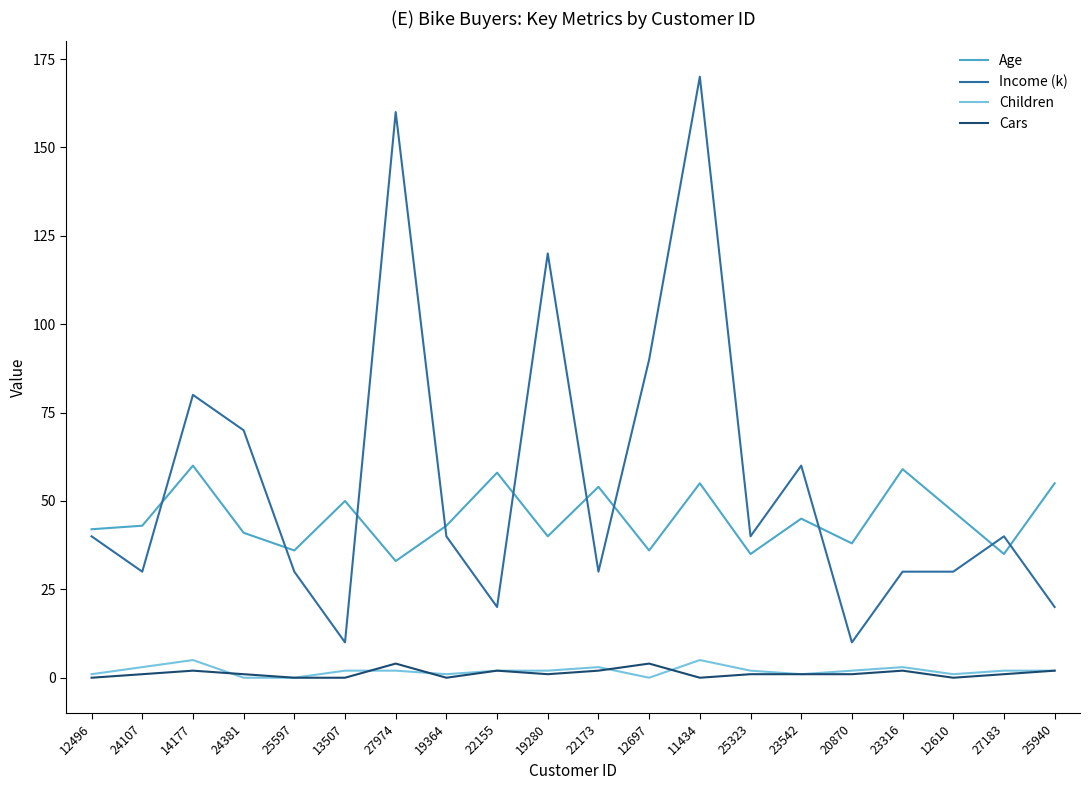

The Age series shows 36 at 12697. True or false?

True